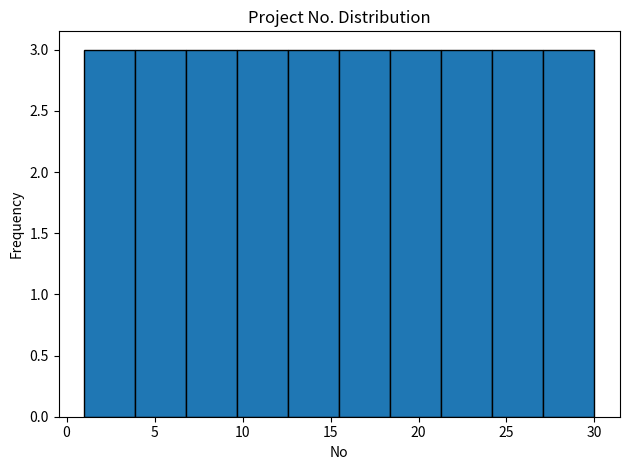

Reading left to right, list every bar in this chart as the range it spans on the x-axis followed by its height. Neither the bar edges nor the heights are printed on the chart, so give them approximately, as read against the axes.

1.0 to 3.9: 3
3.9 to 6.8: 3
6.8 to 9.7: 3
9.7 to 12.6: 3
12.6 to 15.5: 3
15.5 to 18.4: 3
18.4 to 21.3: 3
21.3 to 24.2: 3
24.2 to 27.1: 3
27.1 to 30.0: 3